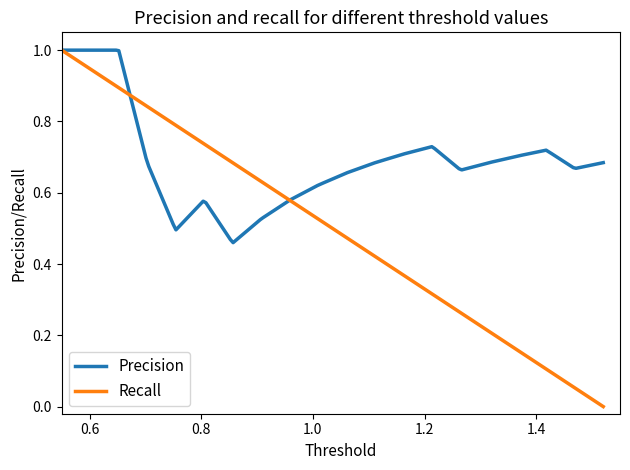

Which series has the widest spread of values?

Recall